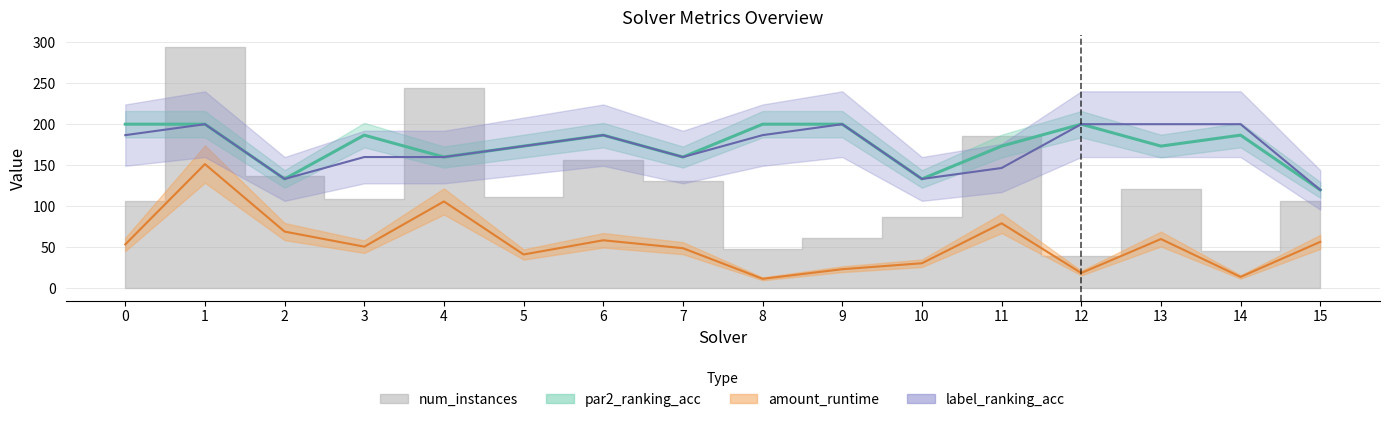

True or false: par2_ranking_acc and amount_runtime cross at least once.

False